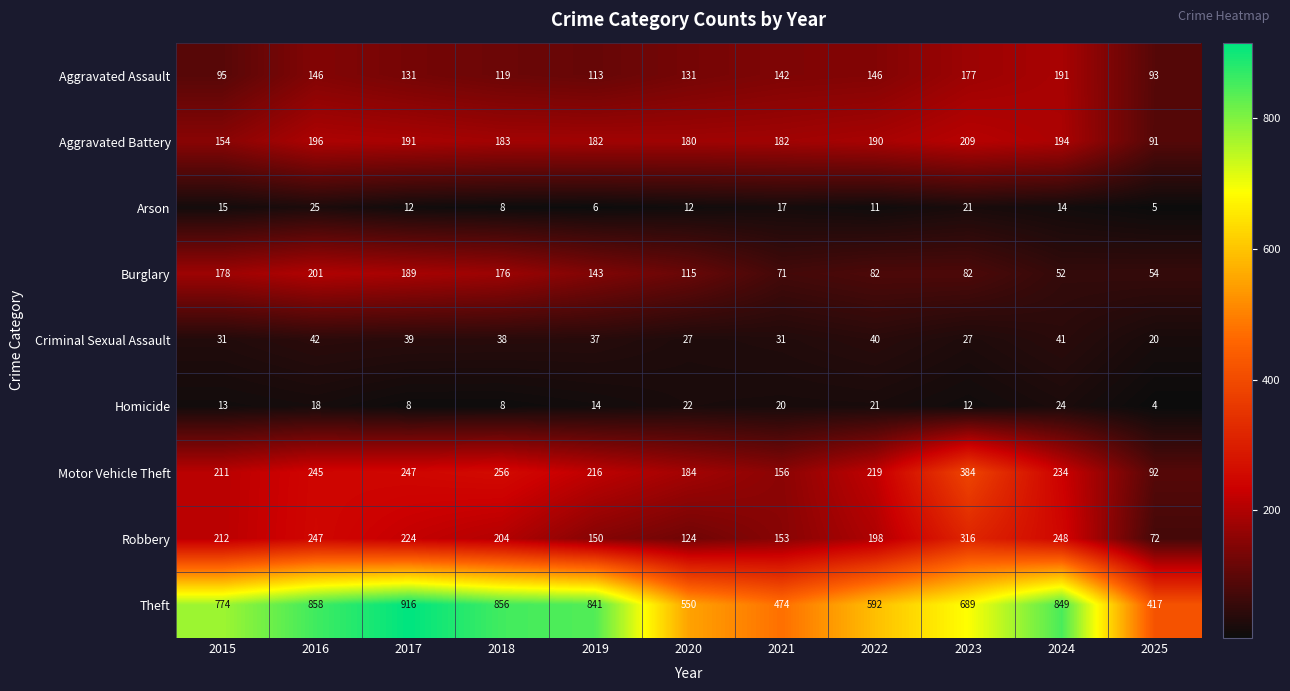

What is the spread (max minus min) of values at 2018?

848